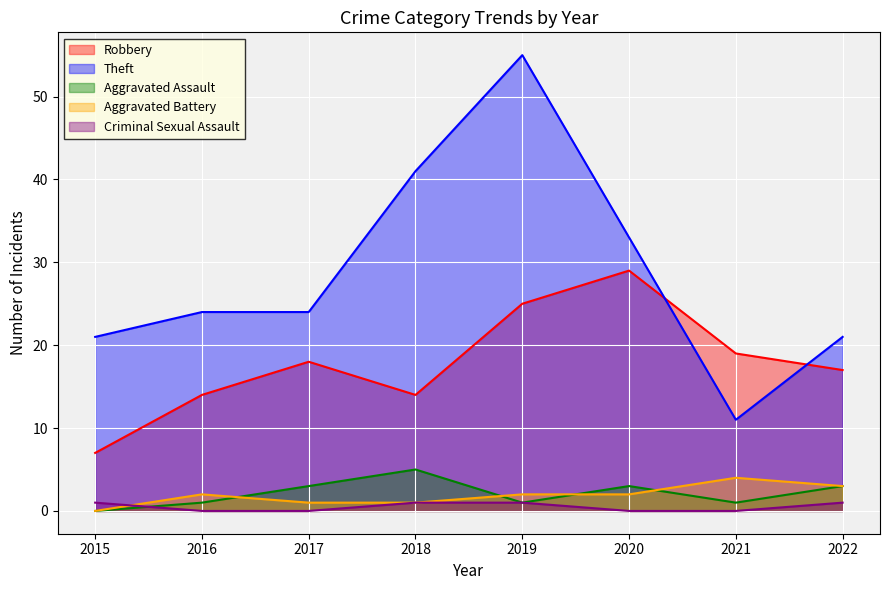

True or false: Robbery has more than 2 points higher than both neighbors.

False